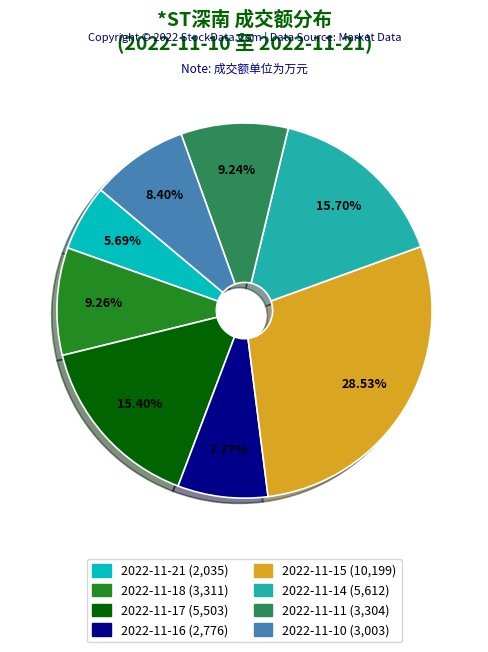

Does 2022-11-18 represent more than half of the total?

No